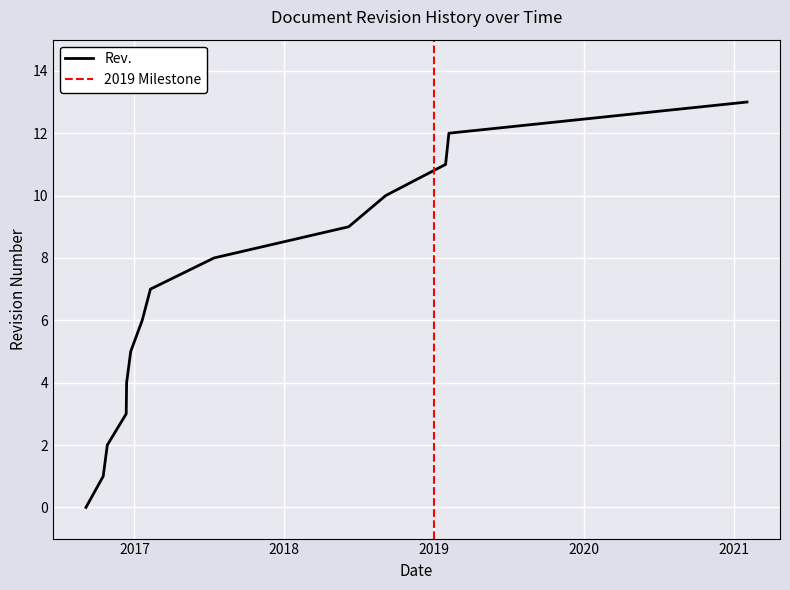

Reading left to right, list all the values displayed in this chart.

0	1	2	3	4	5	6	7	8	9	10	11	12	13